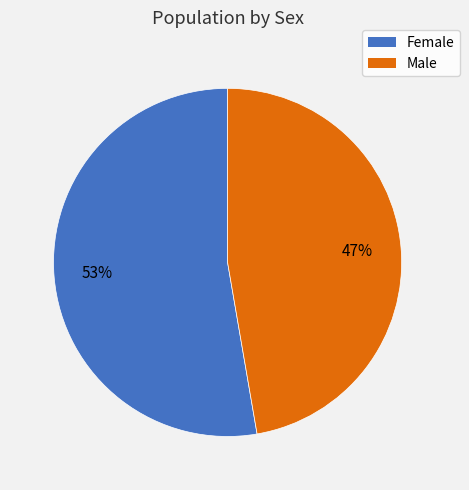

Does Male account for over 50% of the chart?

No